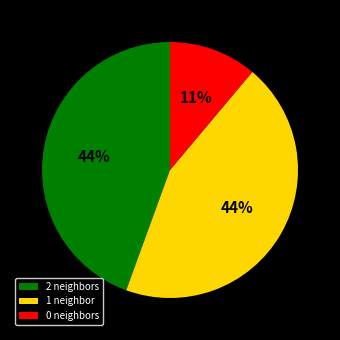

Which category has the smallest portion of the pie?

0 neighbors